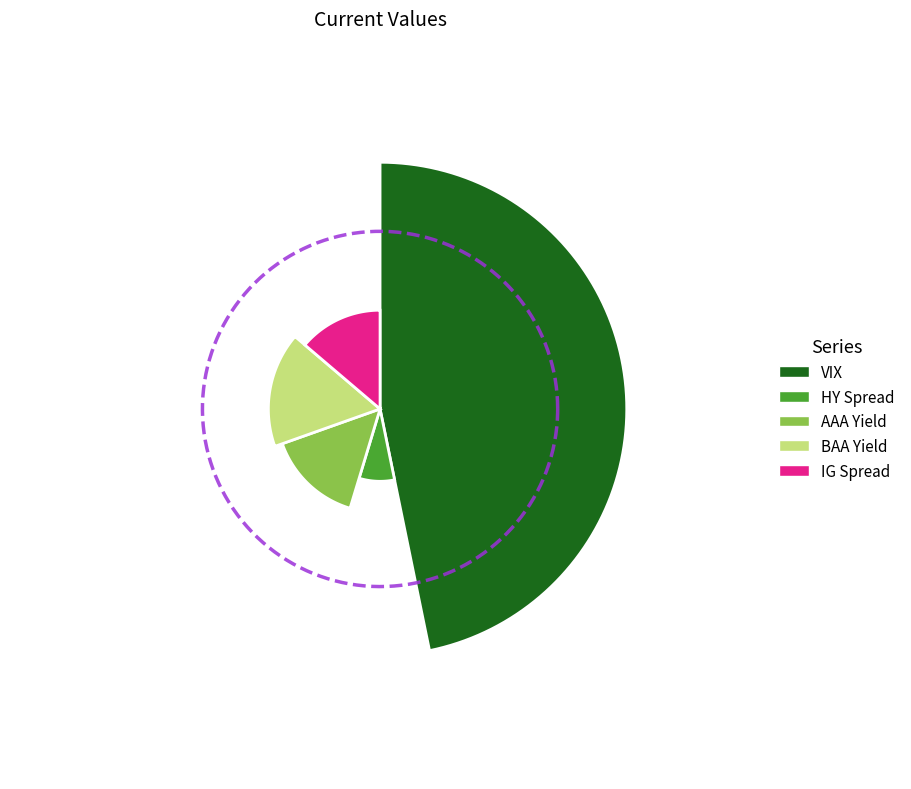

Rank the categories by value from lowest to highest.

HY Spread, IG Spread, AAA Yield, BAA Yield, VIX